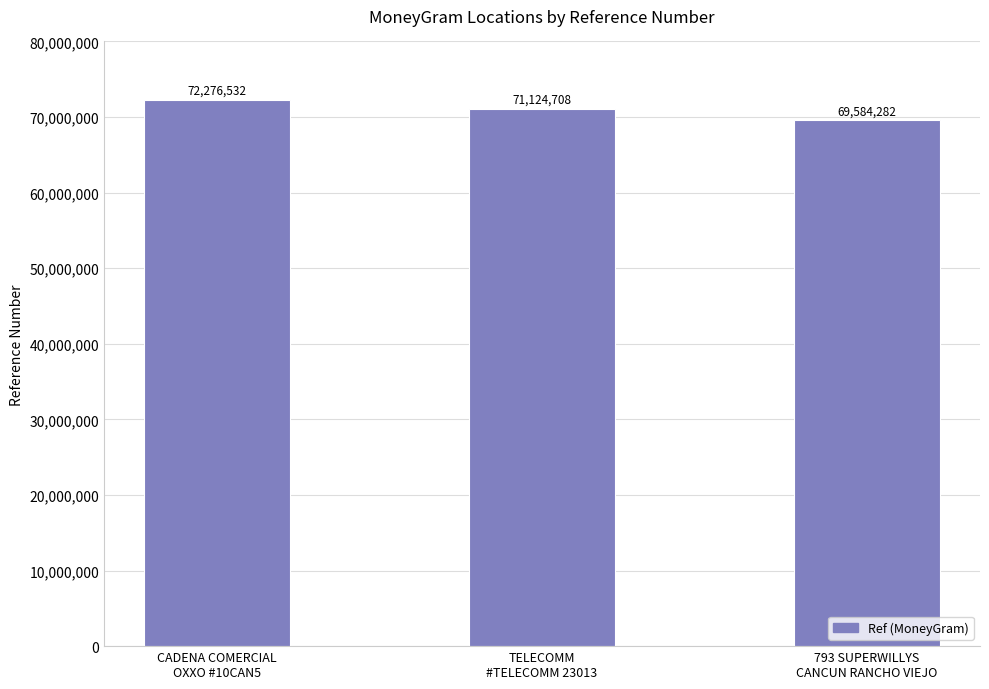

What position from the right is TELECOMM
#TELECOMM 23013?

2